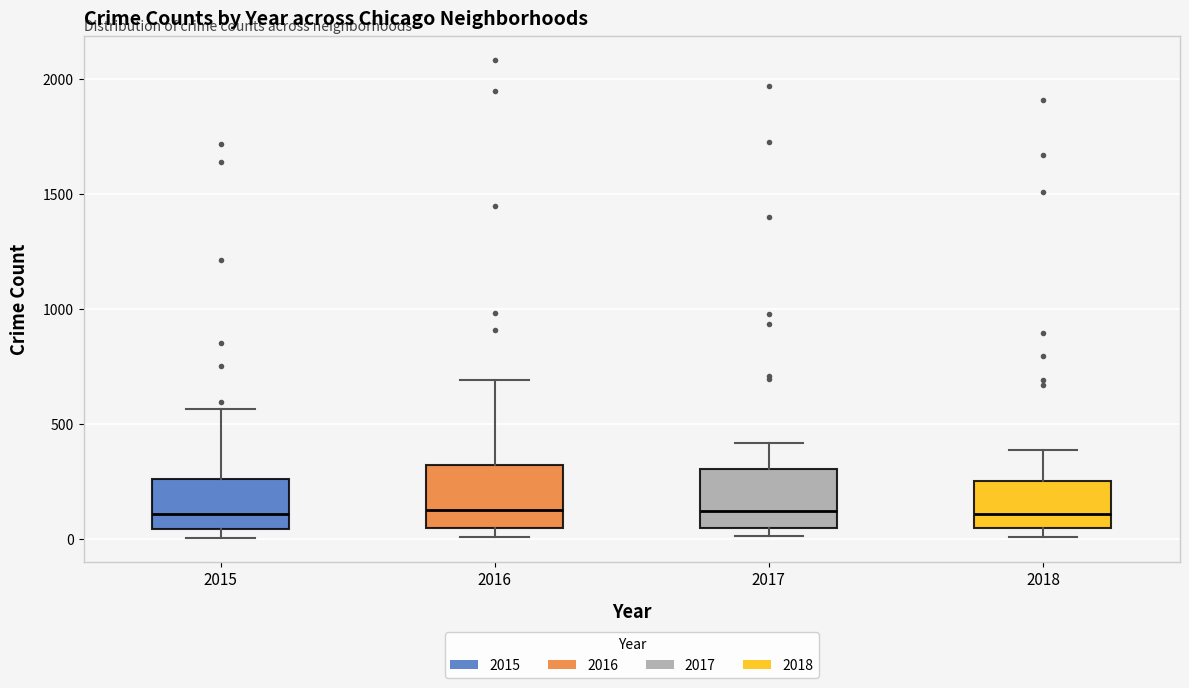

Reading left to right, read every box against the y-axis: the position of its median line, the range the box covers, and the ends of its whiskers. The values are not printed on the chart, so give them approximately, as read against the axis.

2015: median 100, box 50 to 250, whiskers 0 to 550
2016: median 150, box 50 to 300, whiskers 0 to 700
2017: median 100, box 50 to 300, whiskers 0 to 400
2018: median 100, box 50 to 250, whiskers 0 to 400